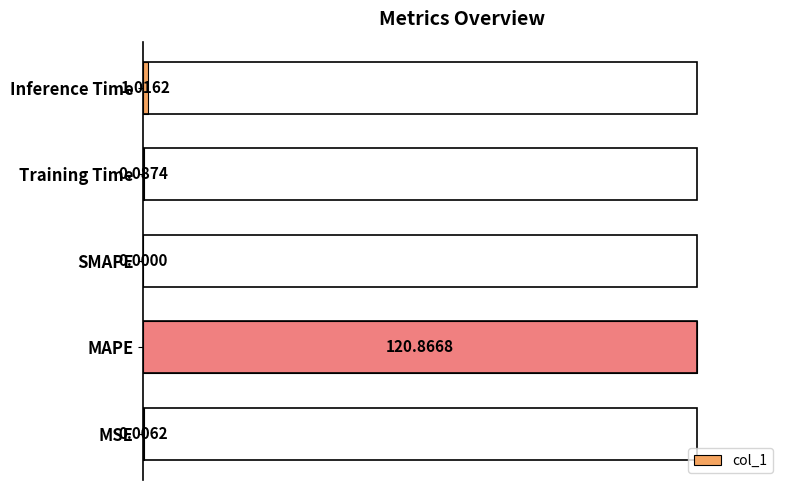

What is the change in value from Training Time to Inference Time?

+0.8